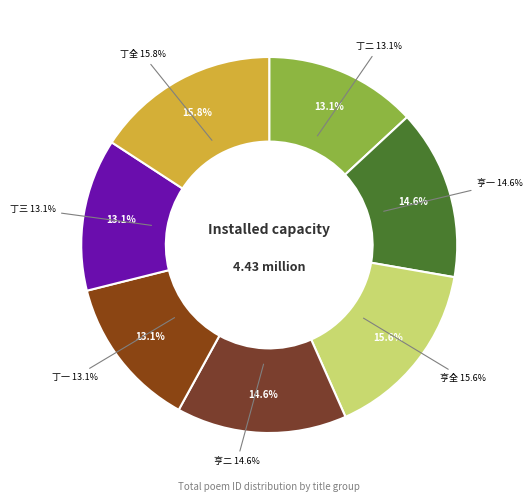

How many slices are in this pie chart?

7